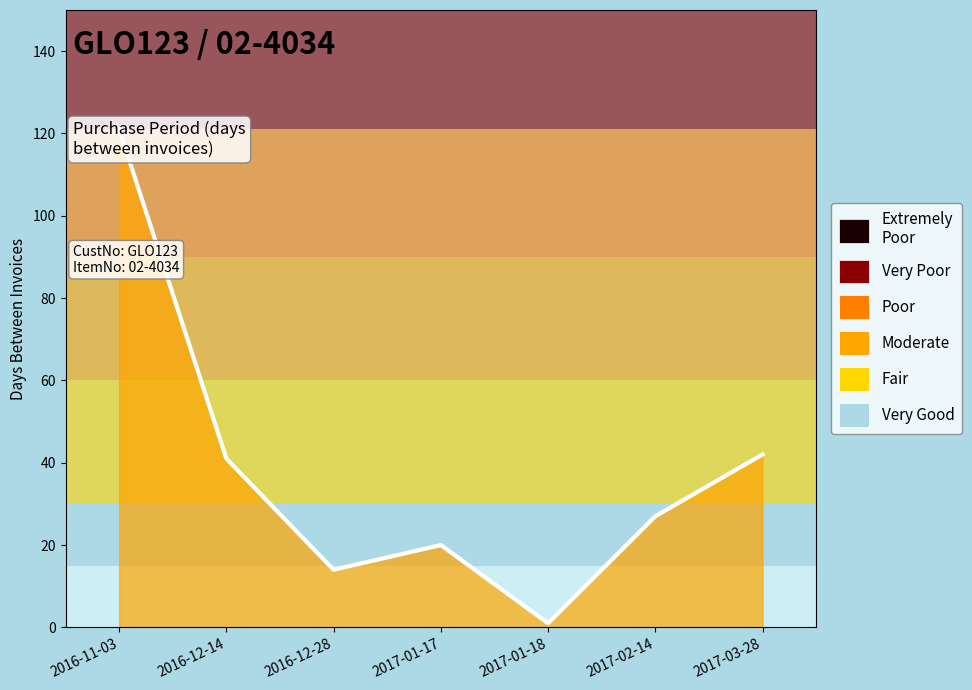

Which has a higher value, 2016-11-03 or 2017-01-18?

2016-11-03